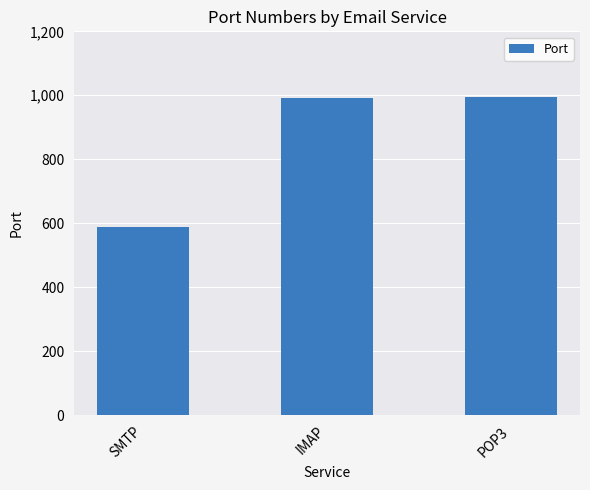

Between IMAP and SMTP, which is larger?

IMAP